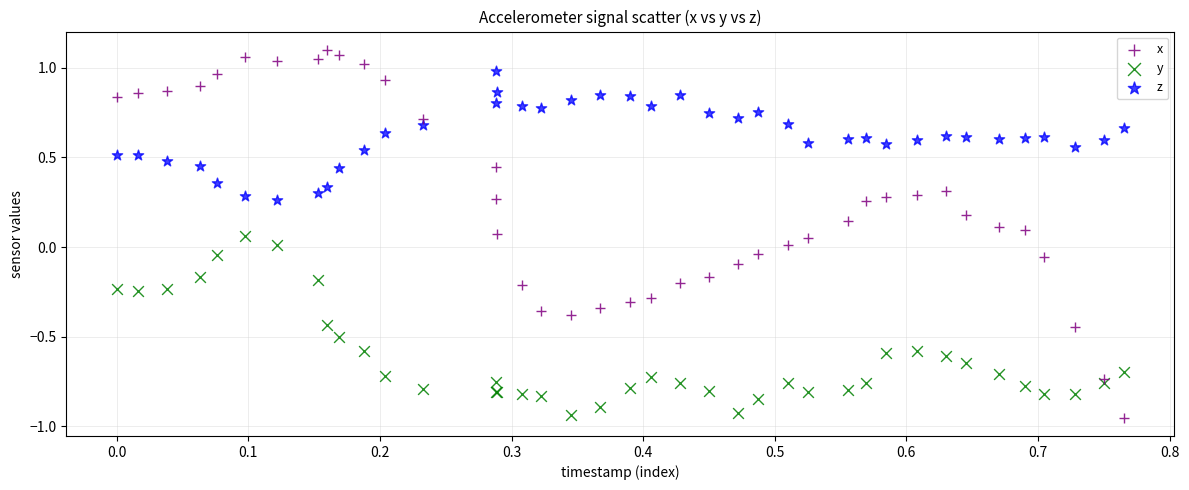

Which series has the largest Y range (max minus min)?

x